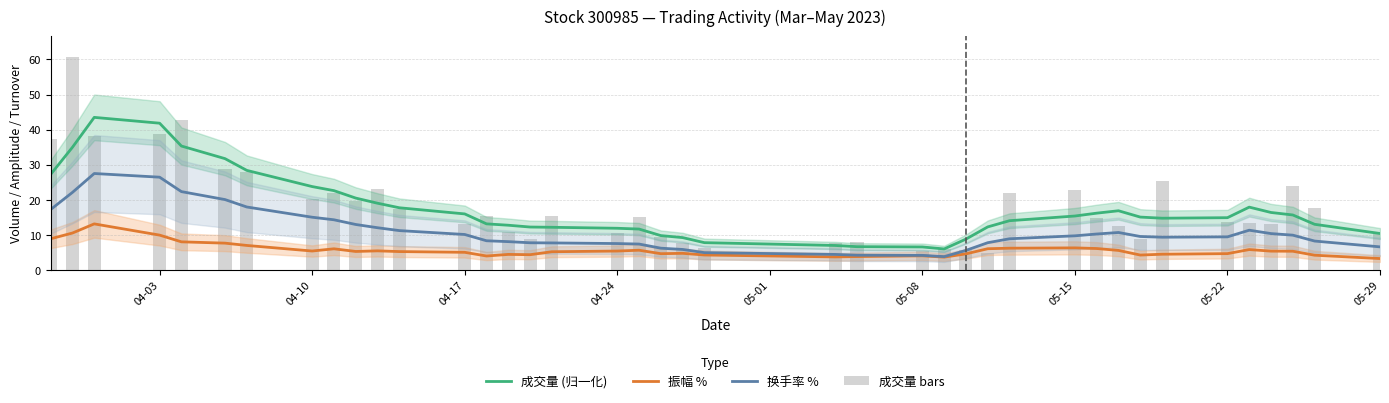

What is the average value of the 振幅 % series?

5.6